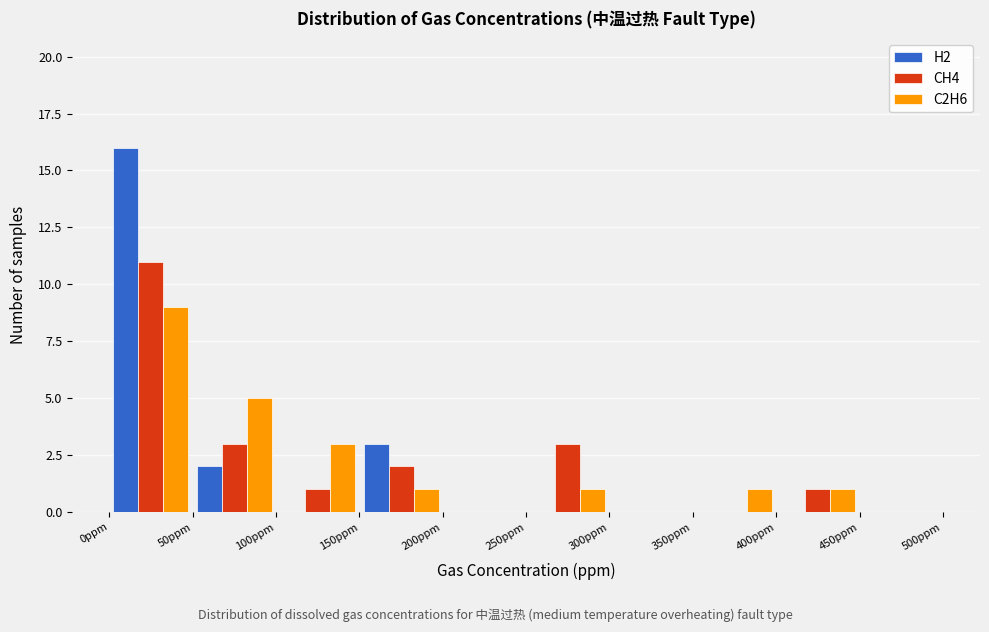

What is the height of the C2H6 bar covering 350 to 400 on the x-axis? The values are not printed on the chart, so give them approximately, as read against the axis.

1